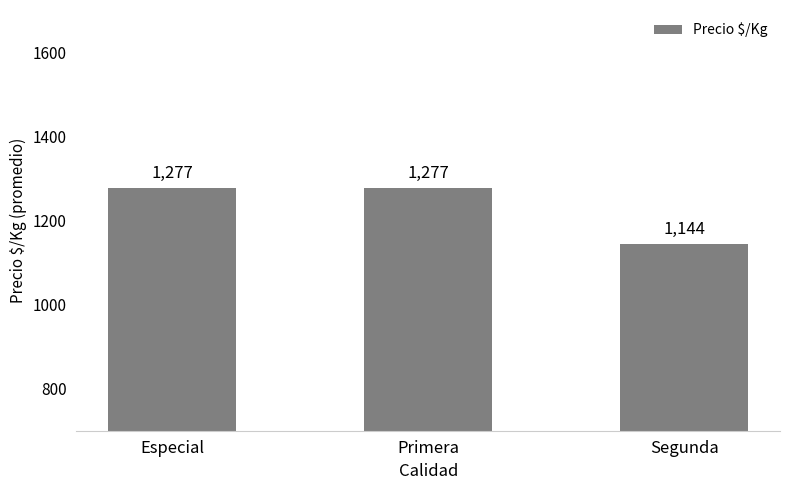

Is it true that the value at Especial is 2085?

False